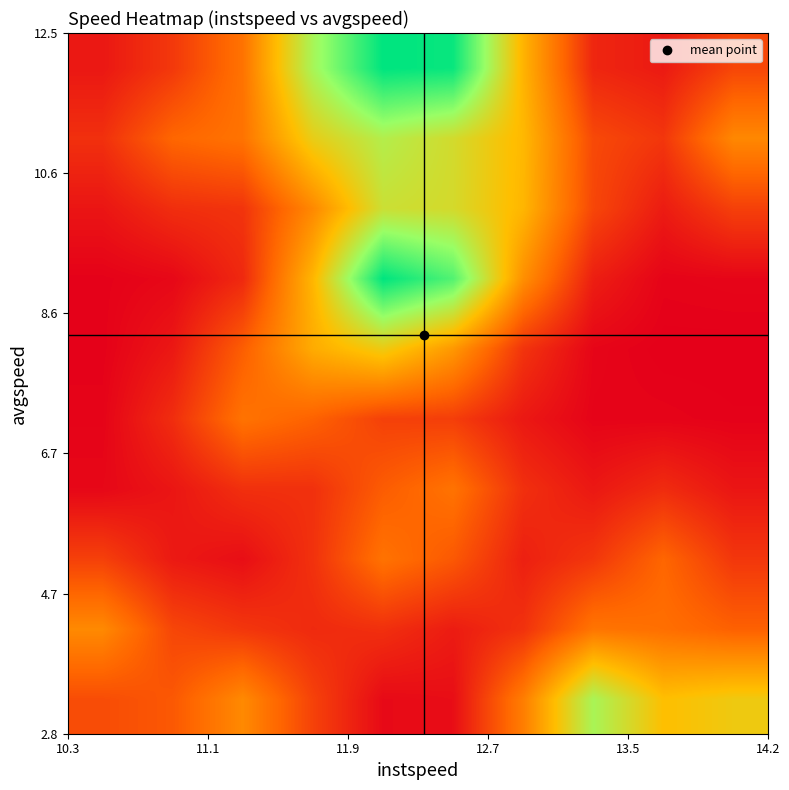

How many series are shown in this chart?

10